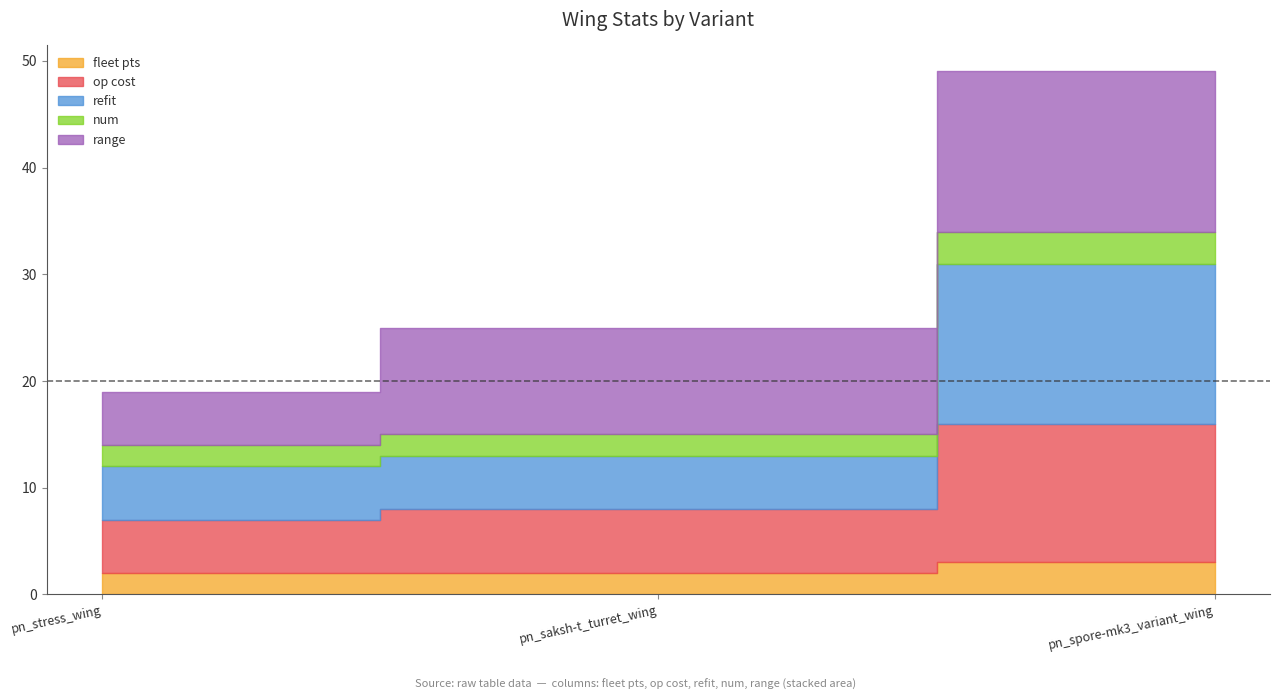

The num series shows 1 at pn_stress_wing. True or false?

False